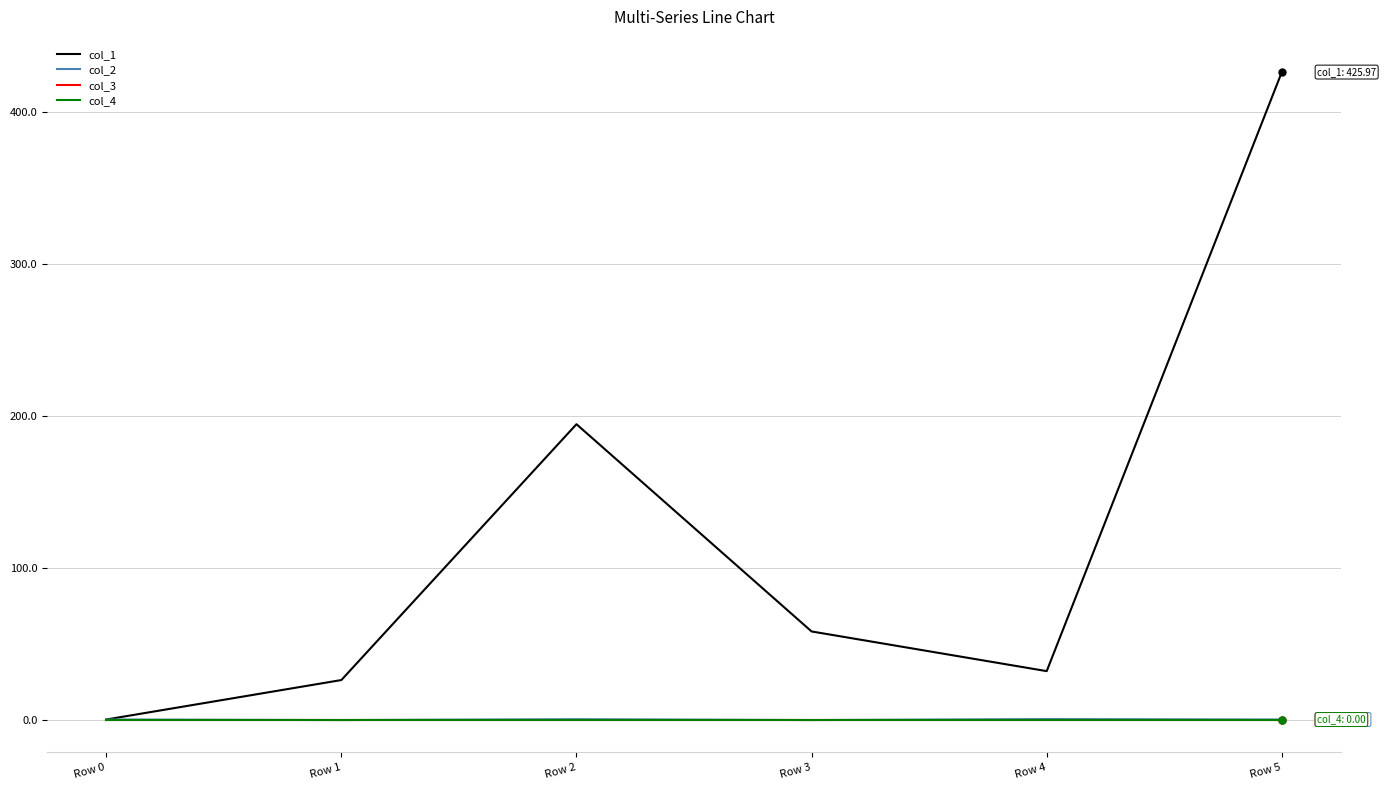

Which series has the largest range (max minus min)?

col_1